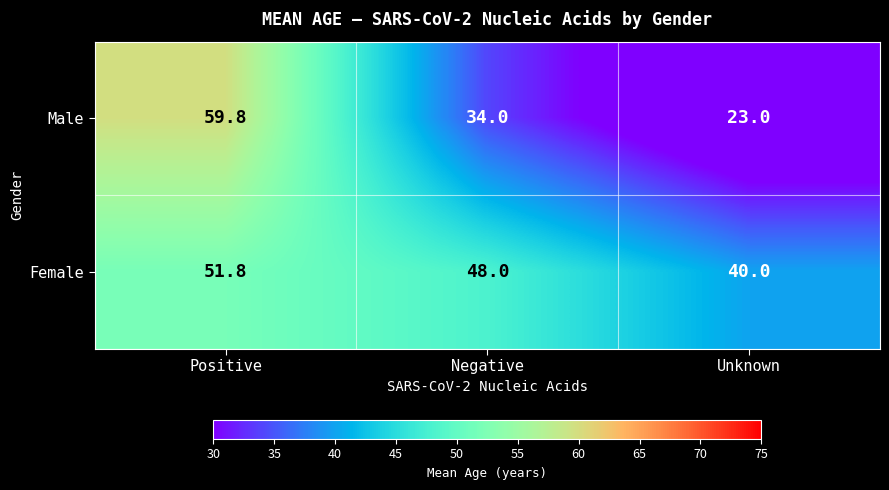

The Female series shows 40.0 at Unknown. True or false?

True